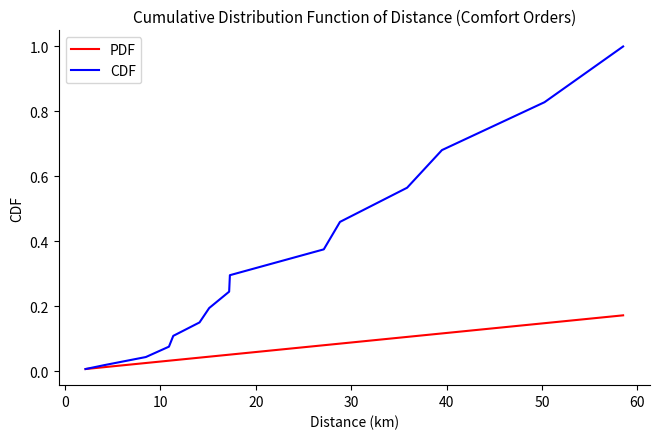

What is the maximum value for CDF?

1.0